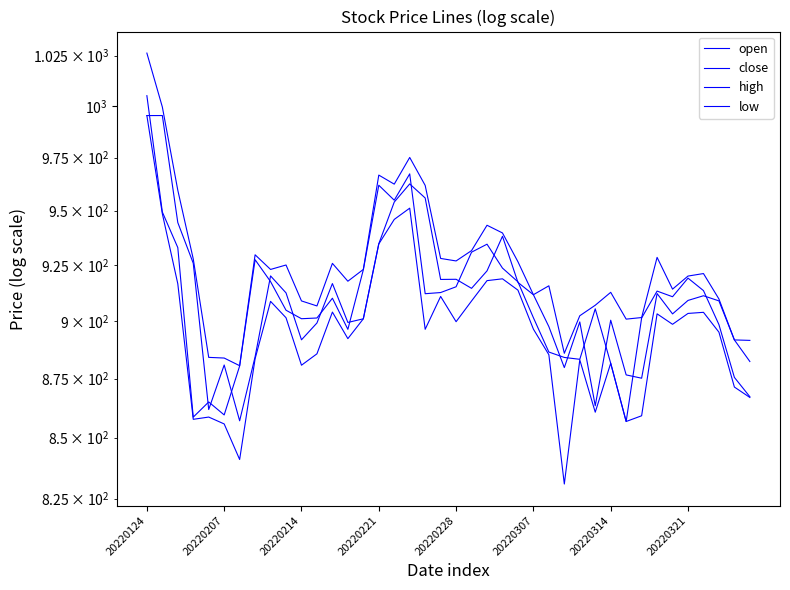

What are all the series names shown in the legend?

open, close, high, low